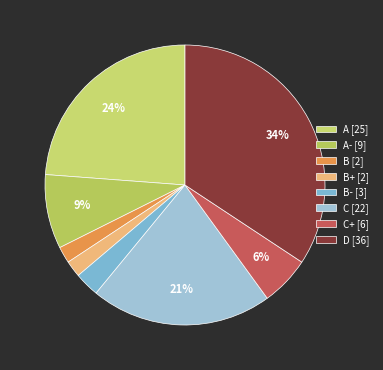

Count the number of slices in the pie.

8